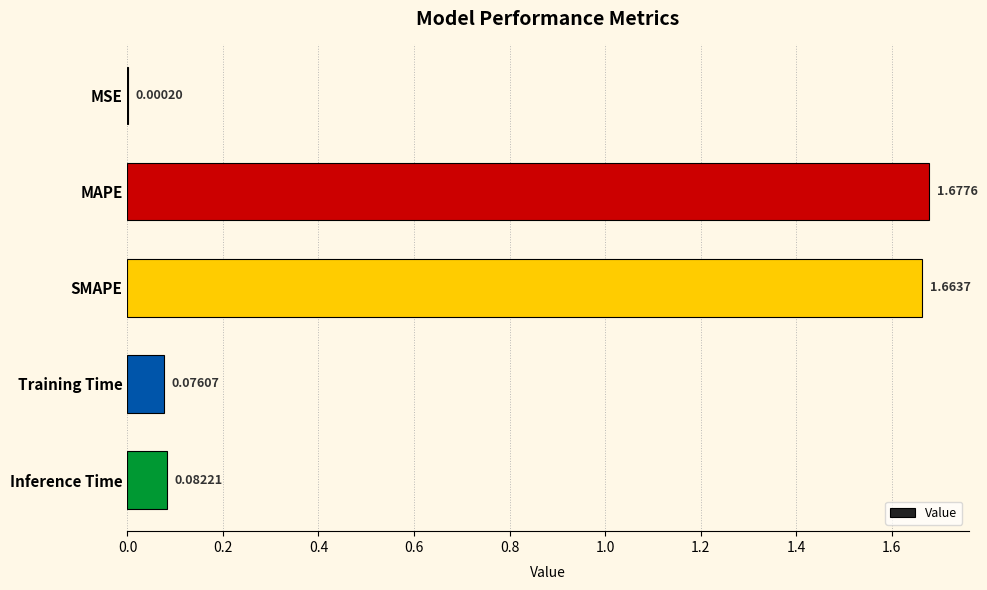

At which label is the value closest to 0?

MSE